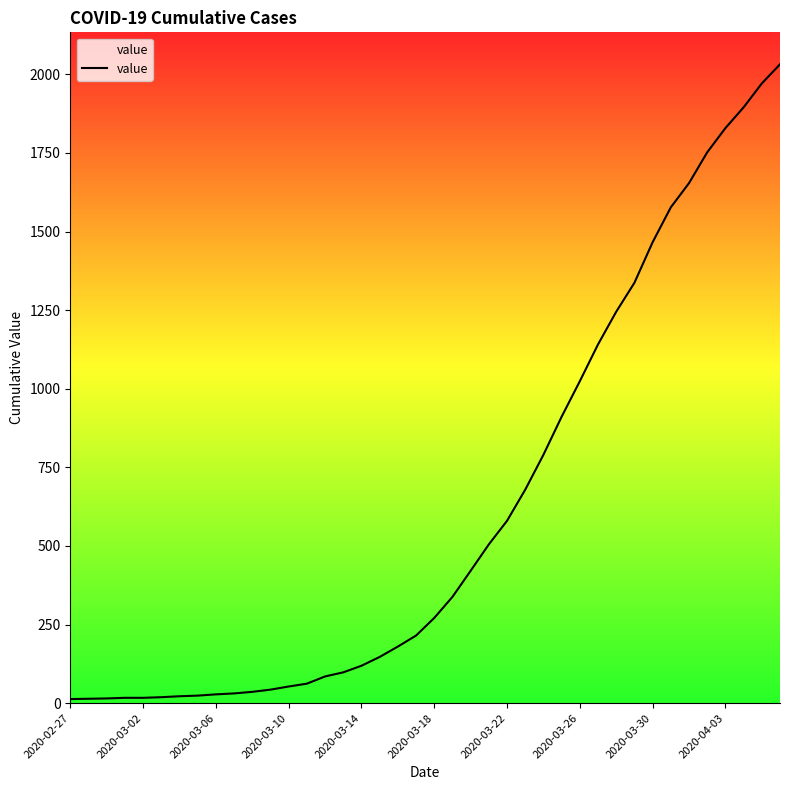

How many lines are shown in the chart?

1